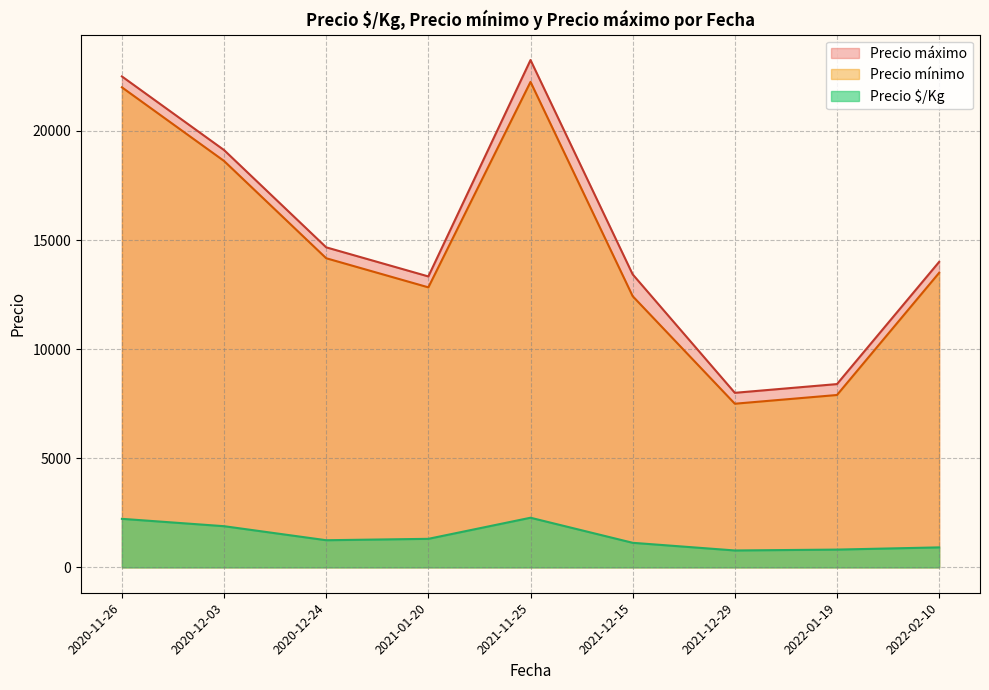

Is it true that Precio mínimo equals 29737 at 2021-11-25?

False